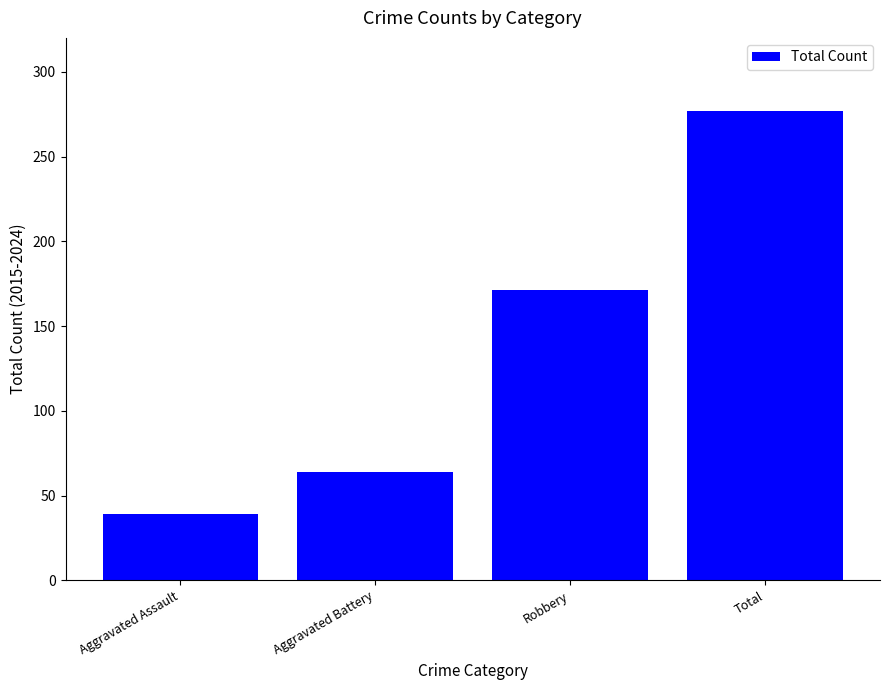

List the labels in order of value, largest first.

Total, Robbery, Aggravated Battery, Aggravated Assault